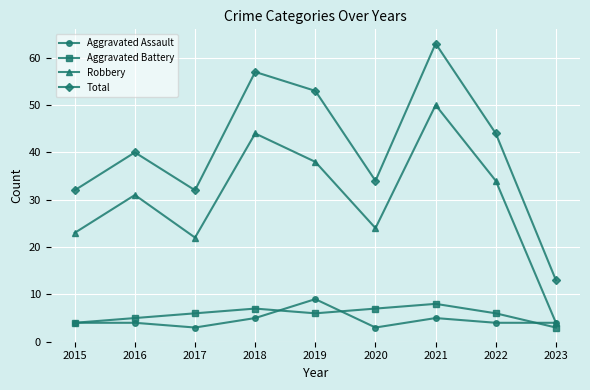

Which category has the highest value in the Robbery series?

2021